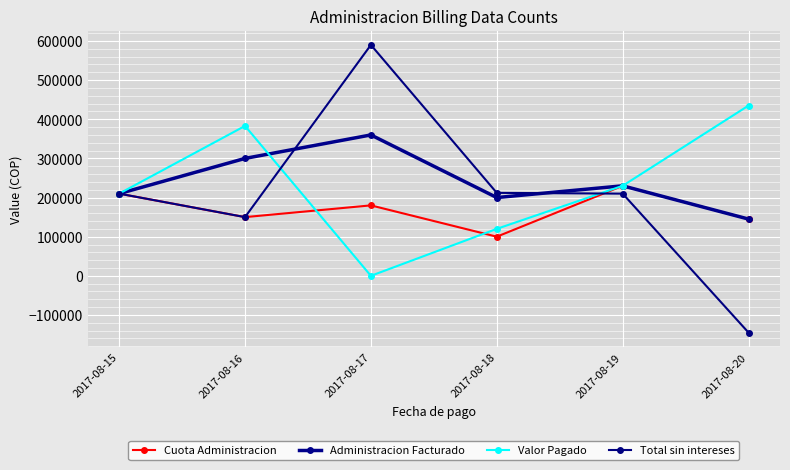

True or false: Cuota Administracion and Total sin intereses cross at least once.

True